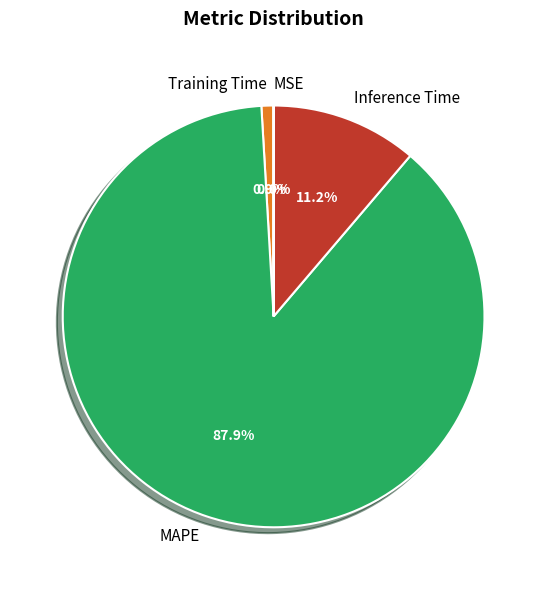

Which has a higher value, Training Time or MAPE?

MAPE